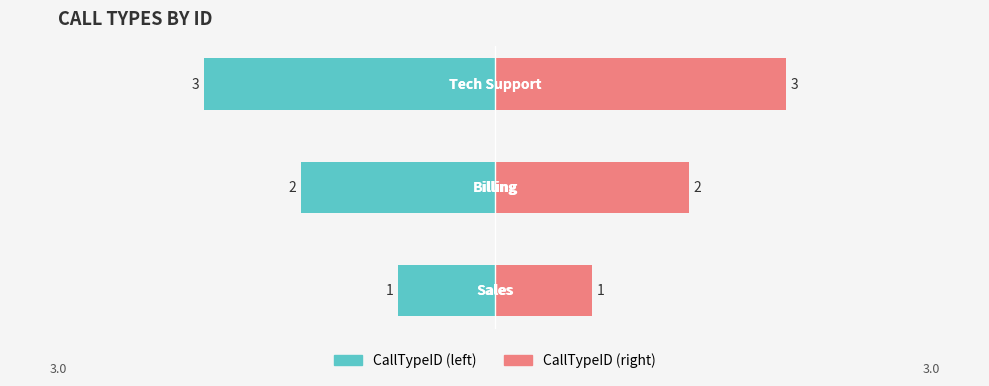

The chart shows a value of 1 at Sales. True or false?

True